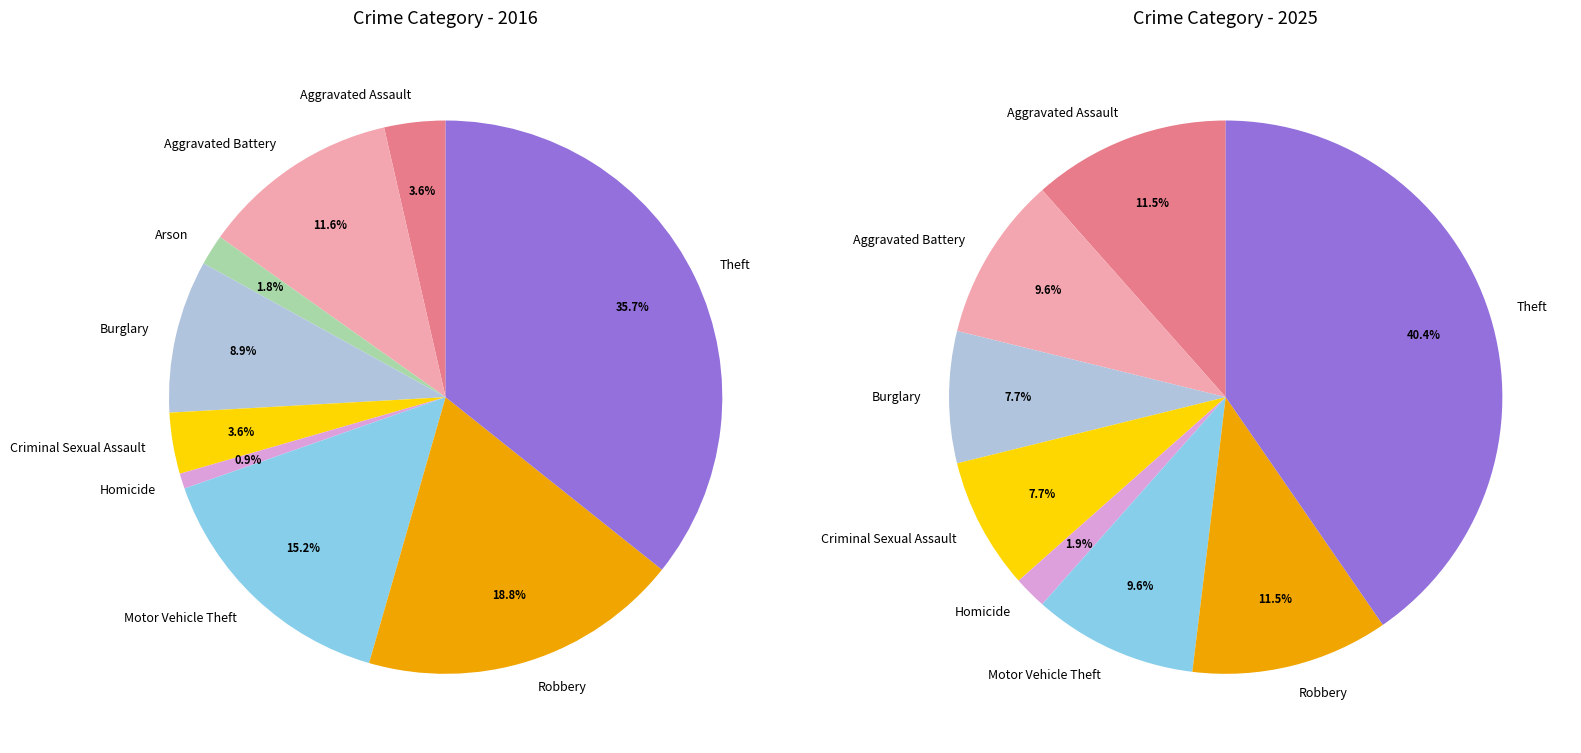

What percentage is the 6 slice, to the nearest percent?

10%